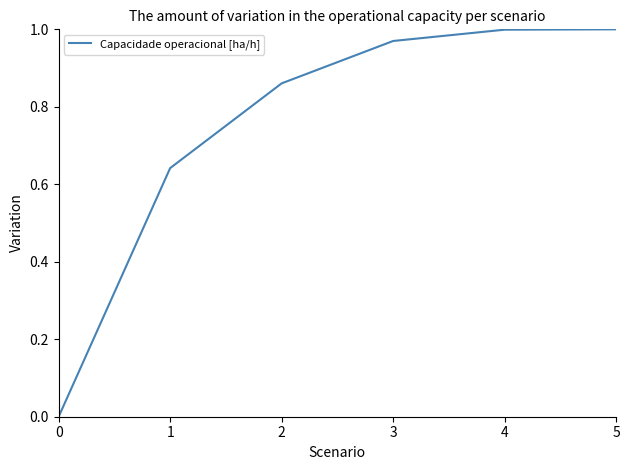

What is the sum of the values at 5 and 1?

1.6